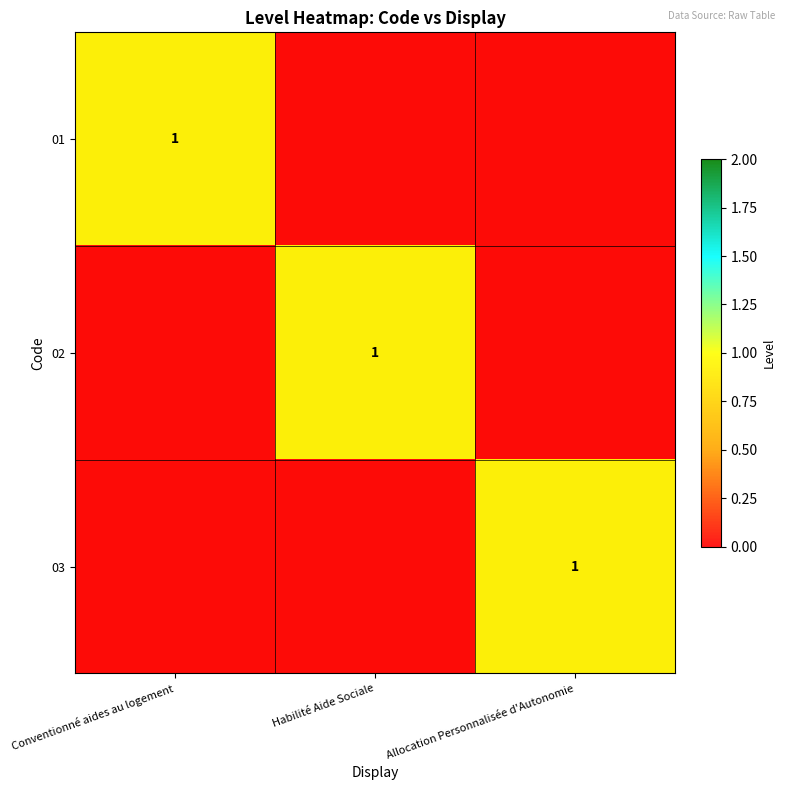

At how many categories does at least one series exceed 0?

3